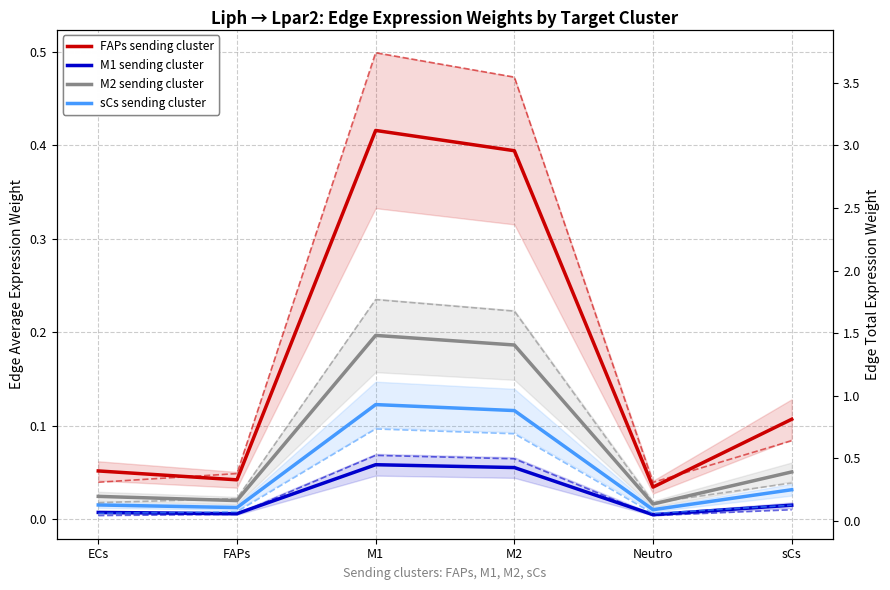

How many categories are shown in the chart?

6